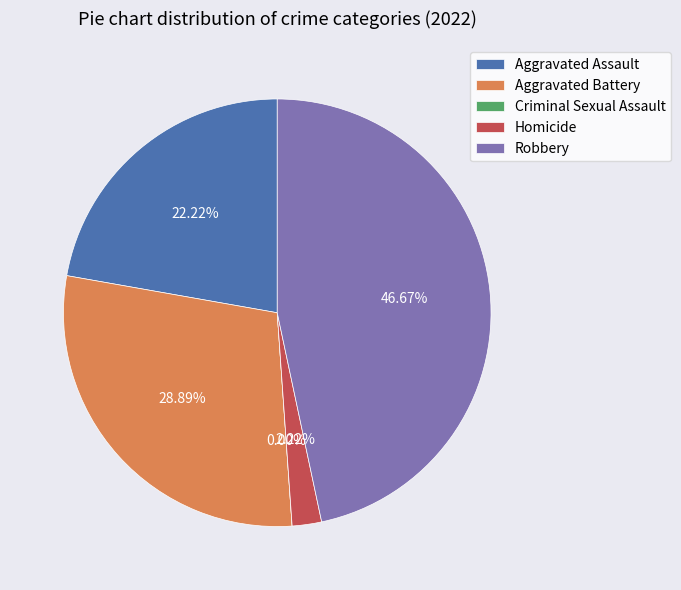

What is the largest slice in the pie chart?

Robbery